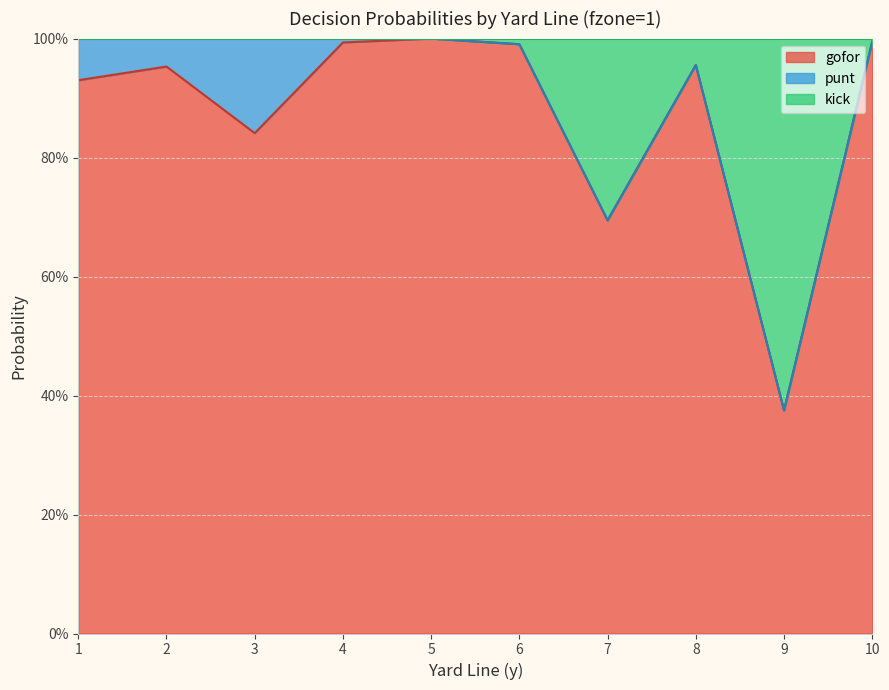

The value of gofor at 2 is 0.3. True or false?

False